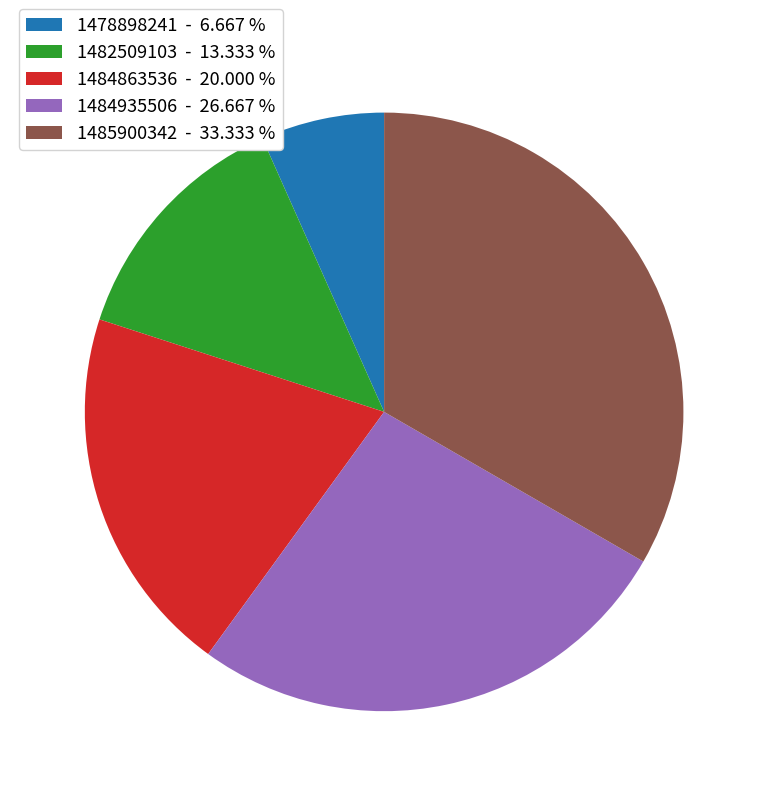

Which category has the biggest portion of the pie?

1485900342 - 33.333 %